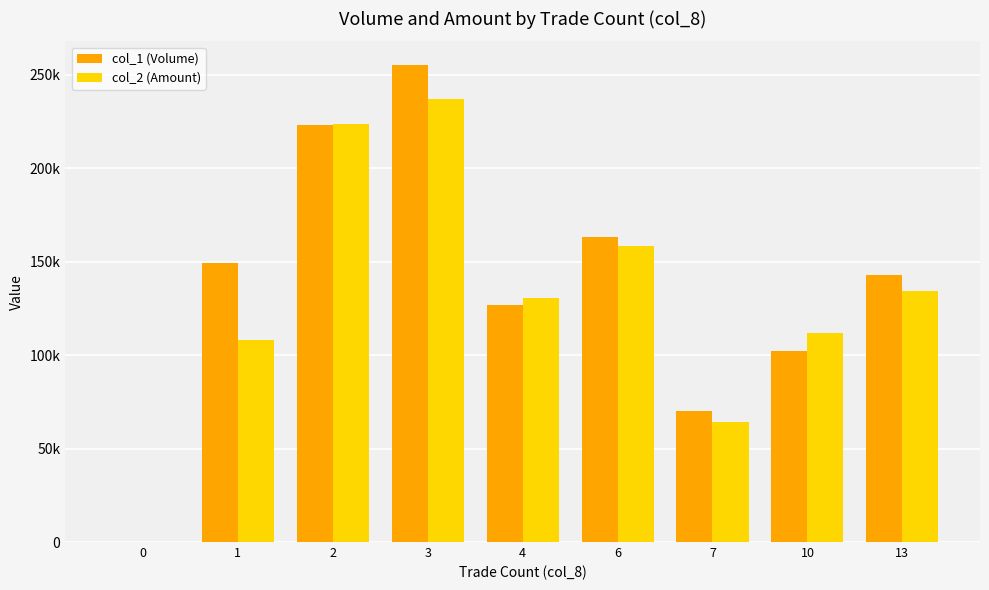

What are all the series names shown in the legend?

col_1 (Volume), col_2 (Amount)